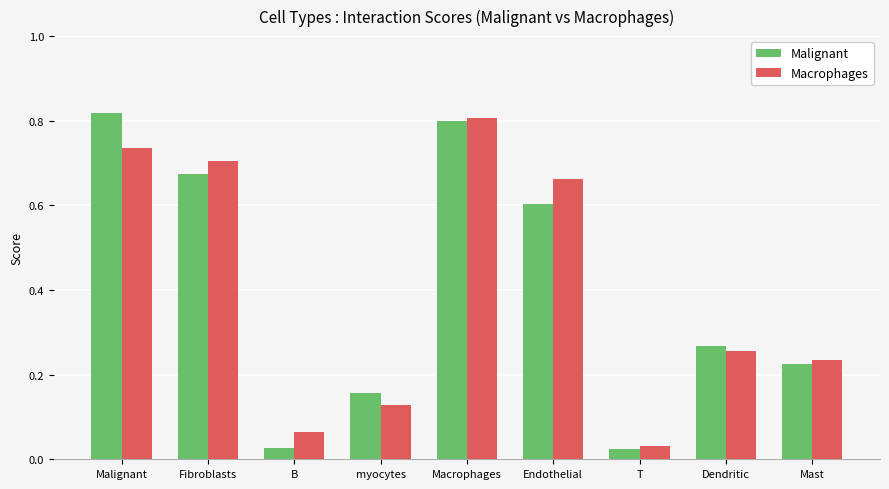

What is the difference between the Malignant values at Fibroblasts and myocytes?

0.5